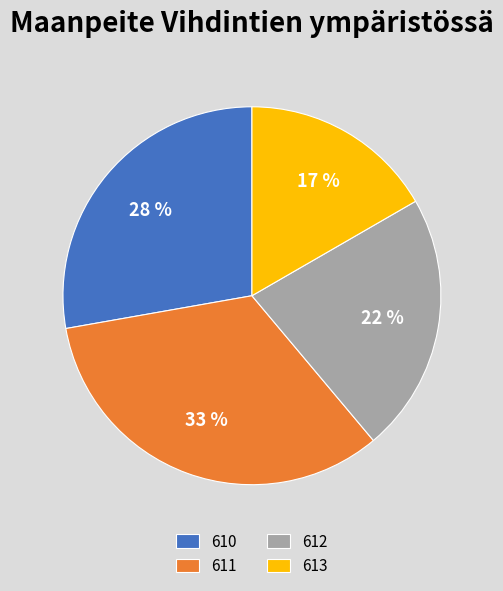

Which slice is the largest?

611